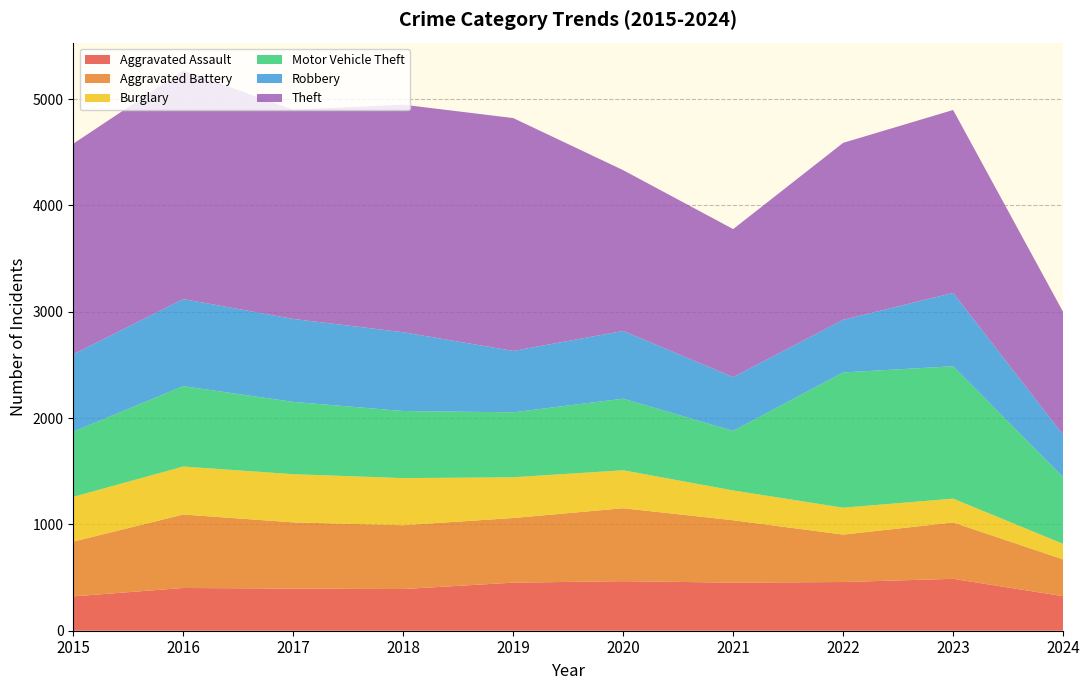

Reading left to right, extract all data points from this chart.

Aggravated Assault: 2015=323	2016=402	2017=396	2018=392	2019=452	2020=466	2021=452	2022=458	2023=488	2024=325
Aggravated Battery: 2015=515	2016=691	2017=623	2018=600	2019=608	2020=686	2021=587	2022=446	2023=530	2024=346
Burglary: 2015=421	2016=451	2017=453	2018=443	2019=383	2020=357	2021=280	2022=253	2023=224	2024=146
Motor Vehicle Theft: 2015=614	2016=756	2017=680	2018=631	2019=611	2020=673	2021=560	2022=1272	2023=1245	2024=628
Robbery: 2015=726	2016=819	2017=780	2018=741	2019=577	2020=637	2021=506	2022=495	2023=690	2024=397
Theft: 2015=1981	2016=2148	2017=1968	2018=2140	2019=2190	2020=1512	2021=1392	2022=1664	2023=1720	2024=1156